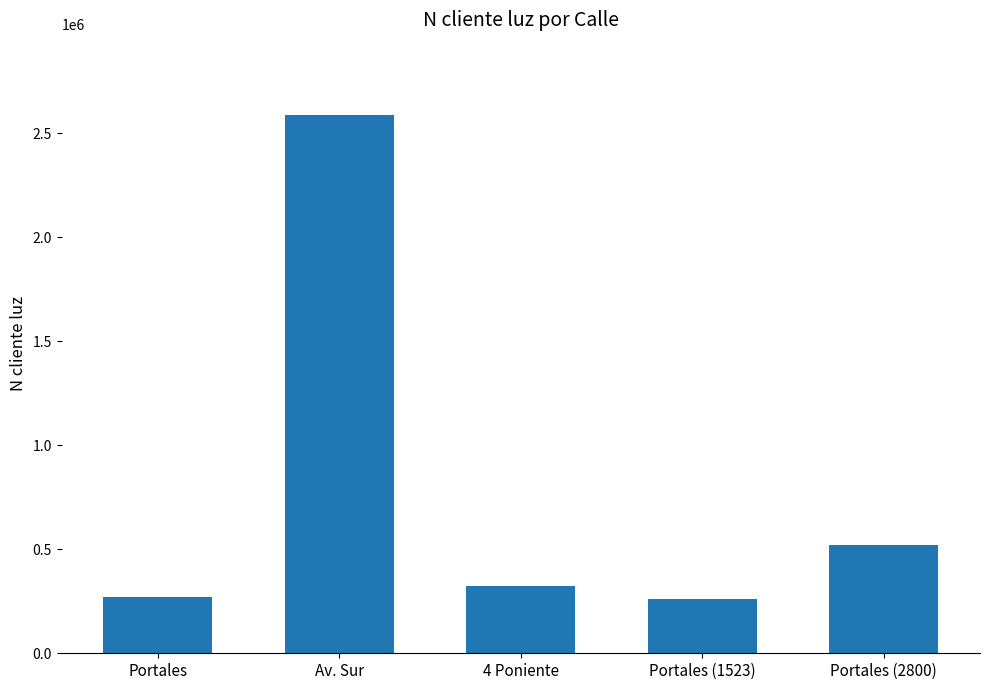

What is the change in value from Av. Sur to Portales (1523)?

-2327651